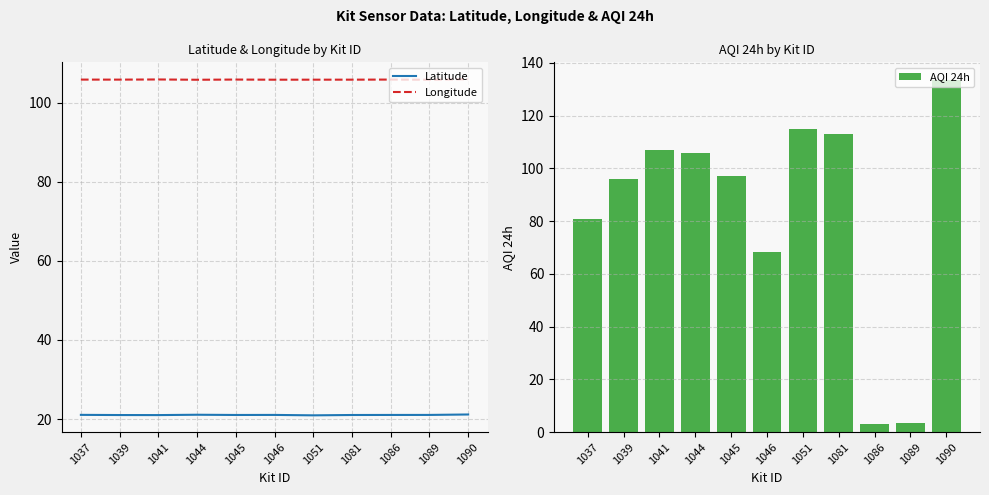

What is the sum of the AQI 24h values at 1090 and 1081?

246.5